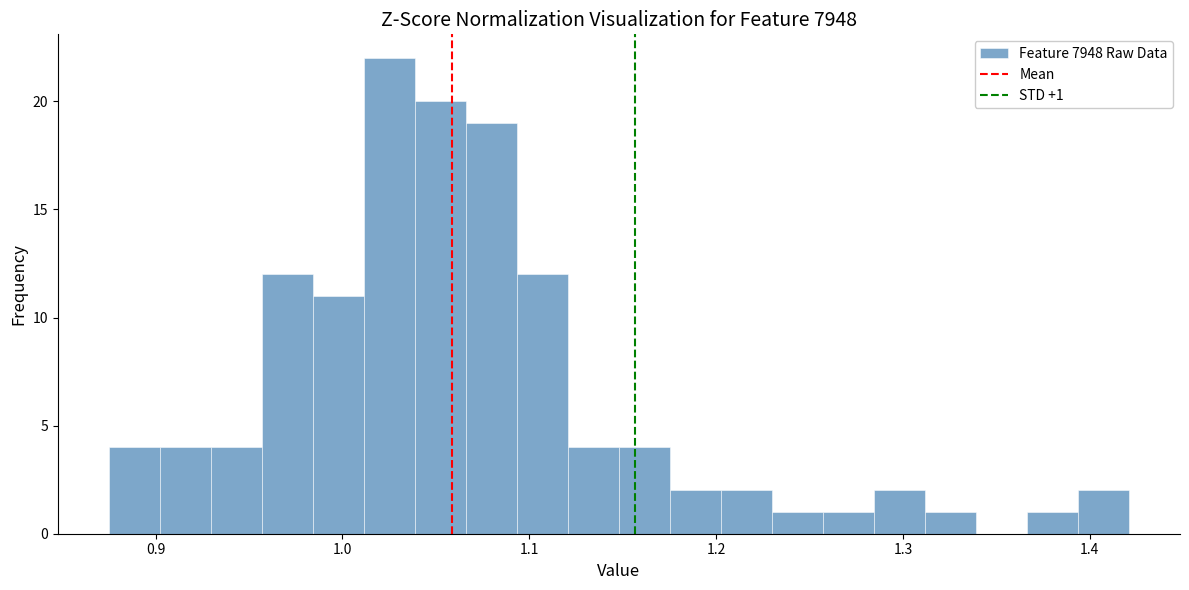

Read against the x-axis, roughly where is the centre of the tallest bar?

1.03